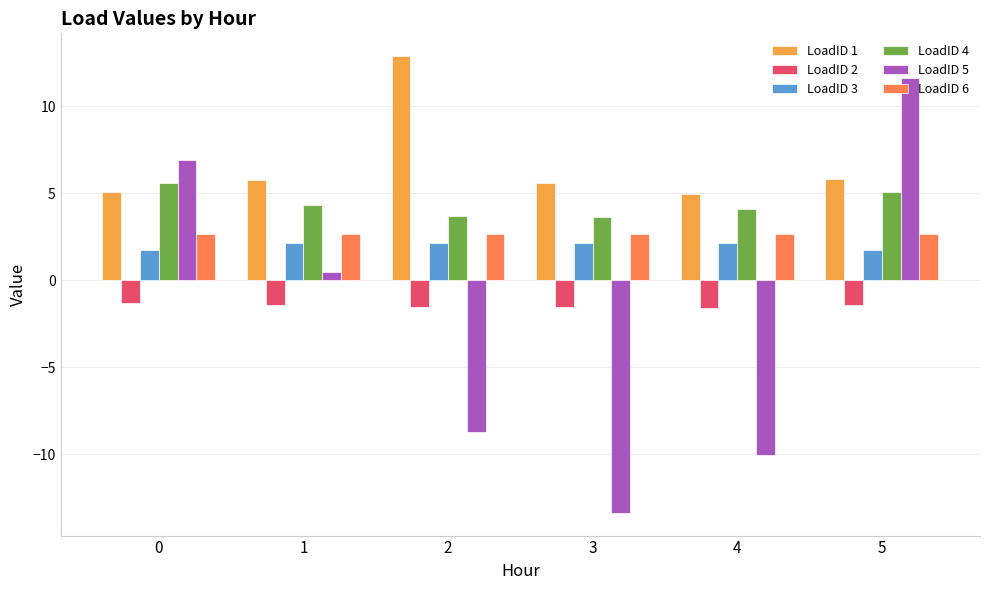

Read the LoadID 4 value at 3.

3.6